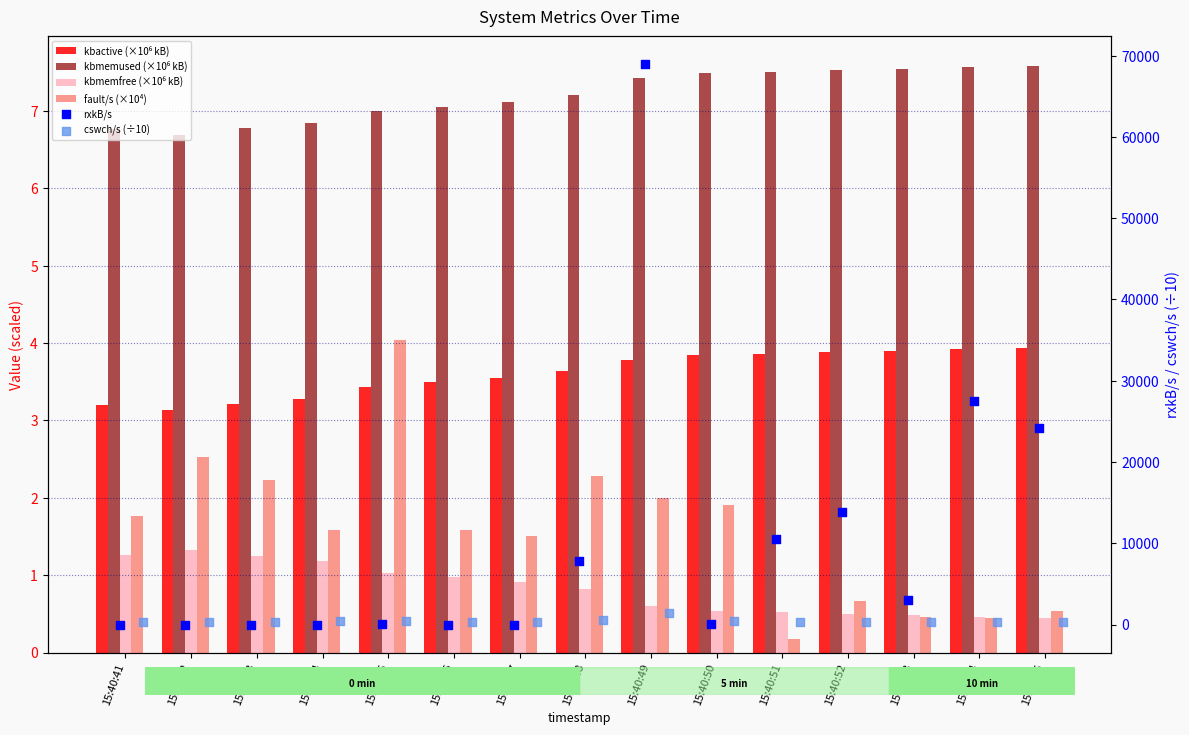

Which series reaches the minimum Y coordinate?

fault/s (×10⁴)